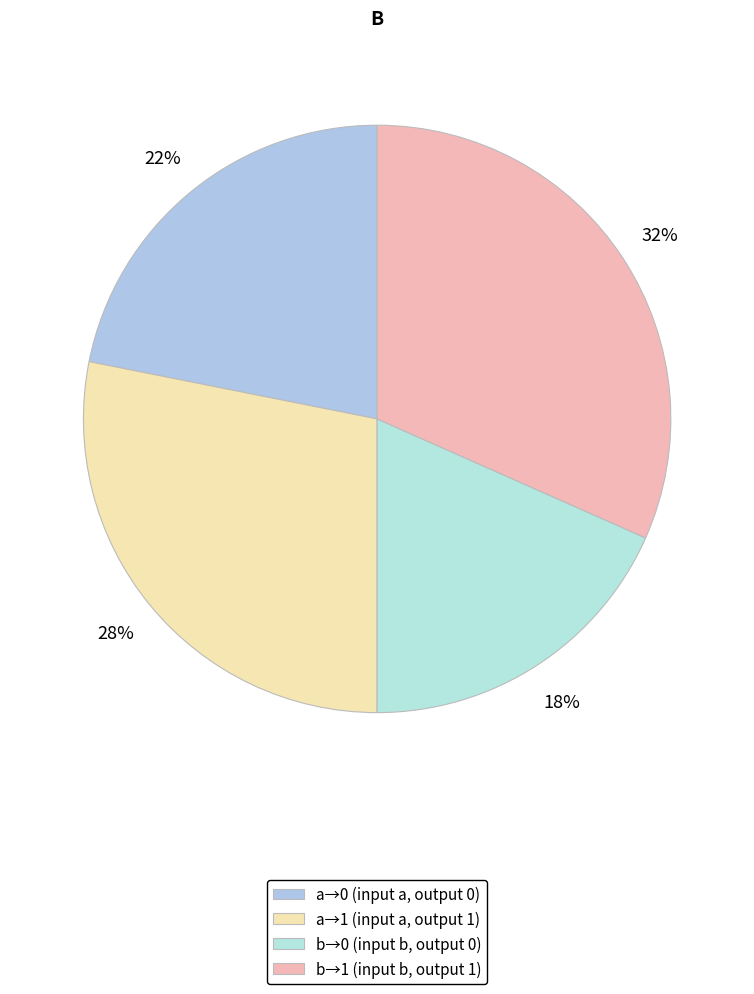

Count the number of slices in the pie.

4